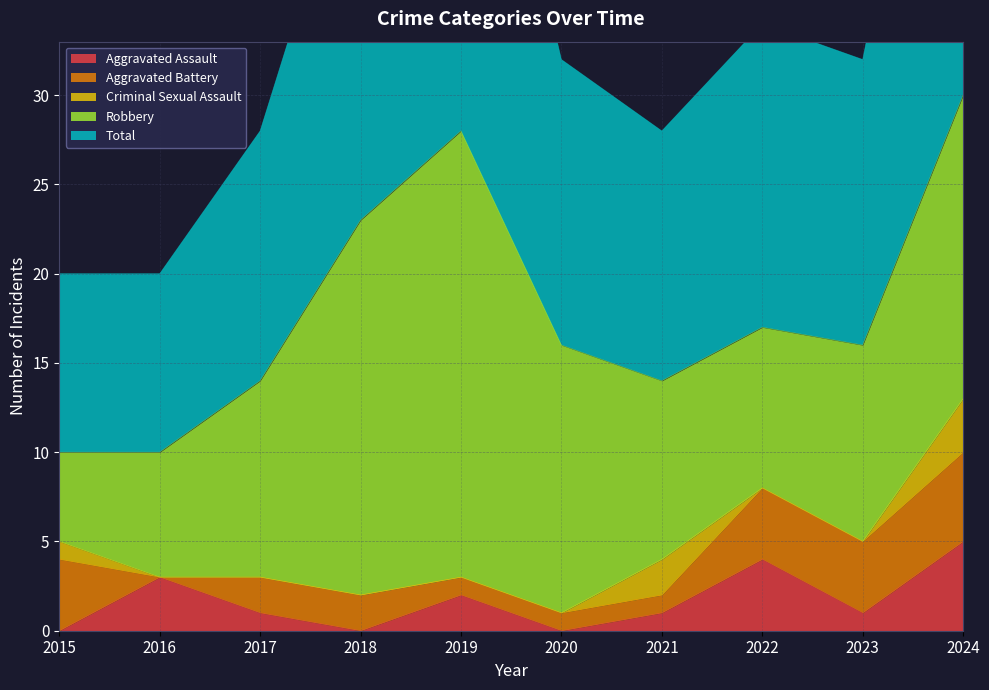

What is the total value across all series at 2019?

56